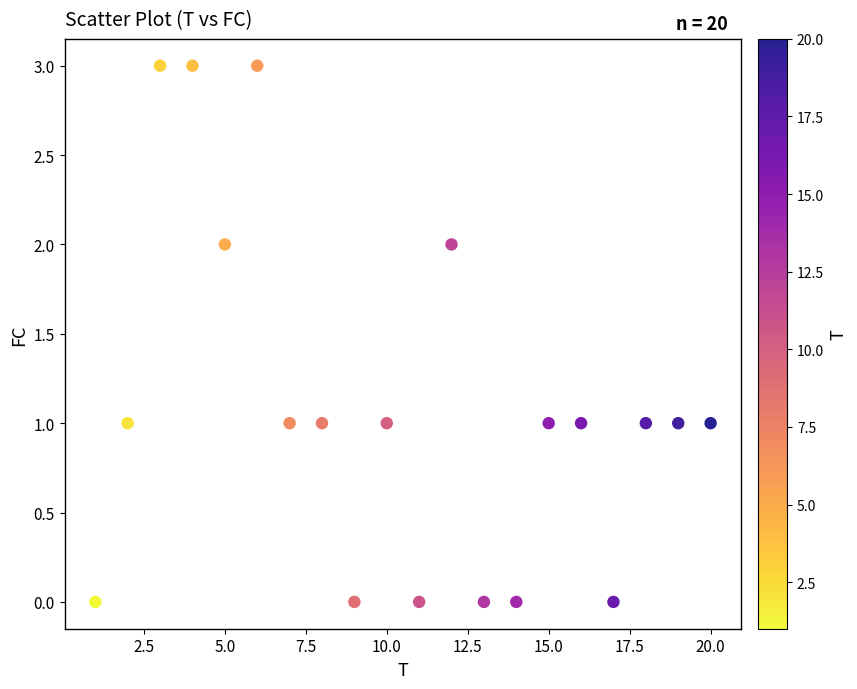

What is the range of Y values (max minus min)?

3